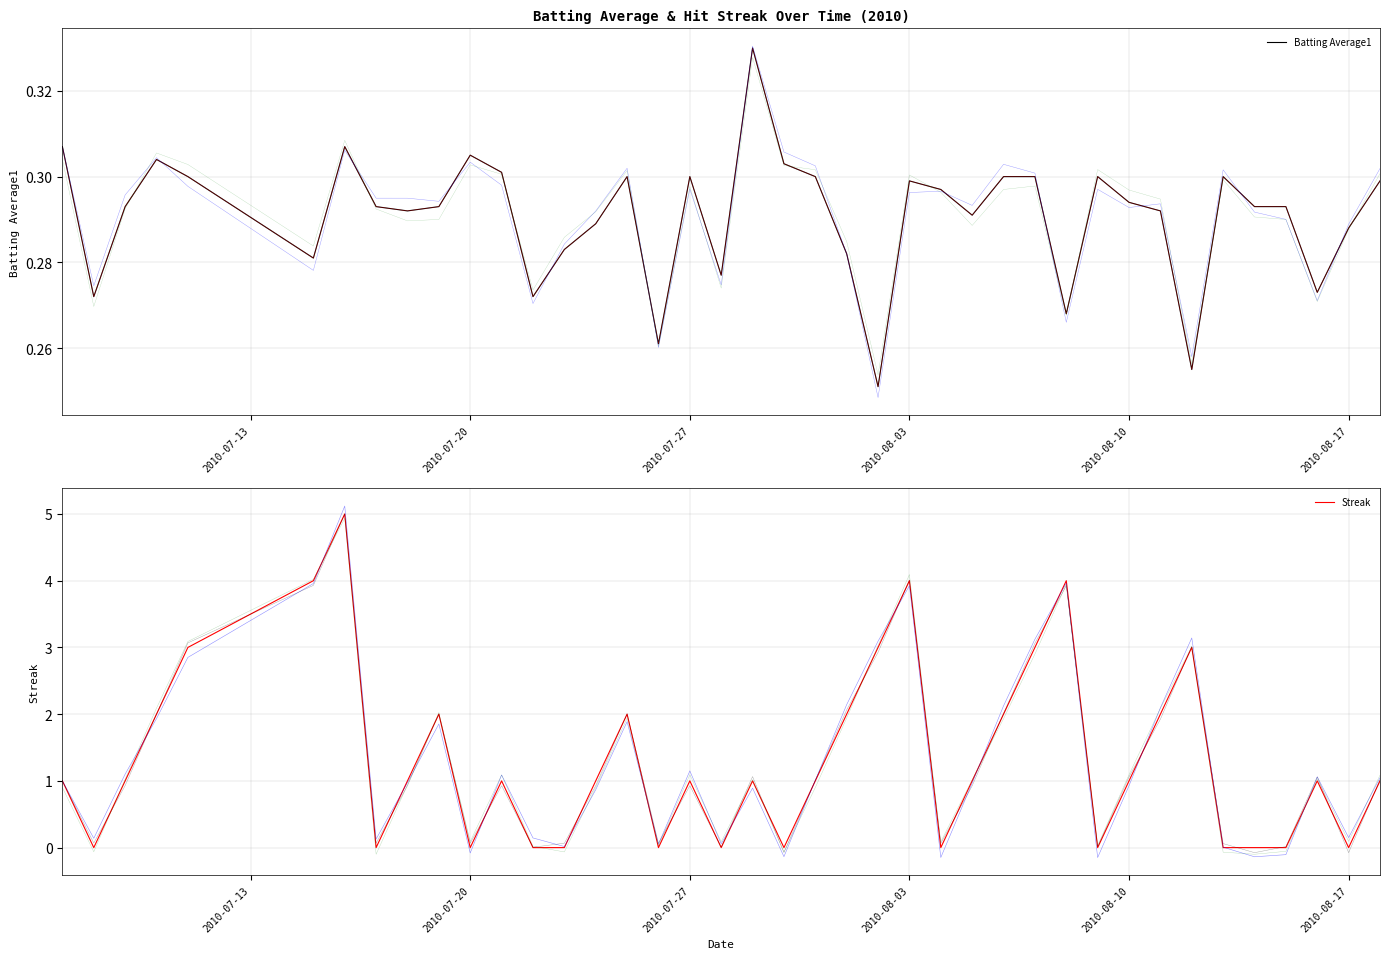

List the series in order of their peak value, highest first.

Streak, Batting Average1